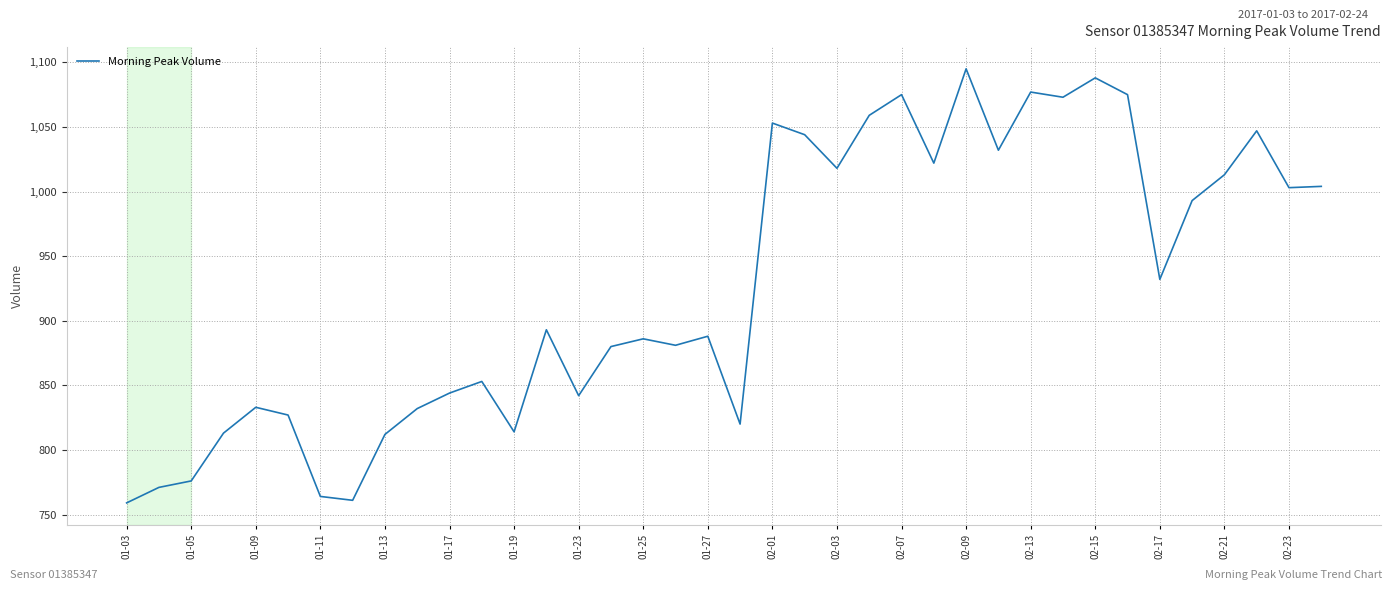

What is the difference between the maximum and minimum values?

336